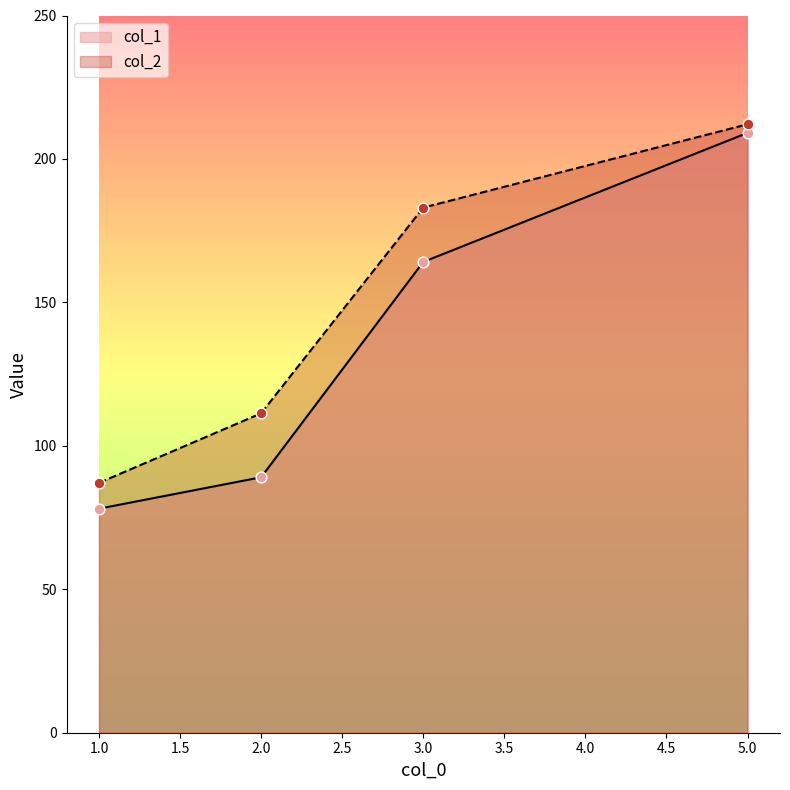

Which series has the largest total across all categories?

col_2